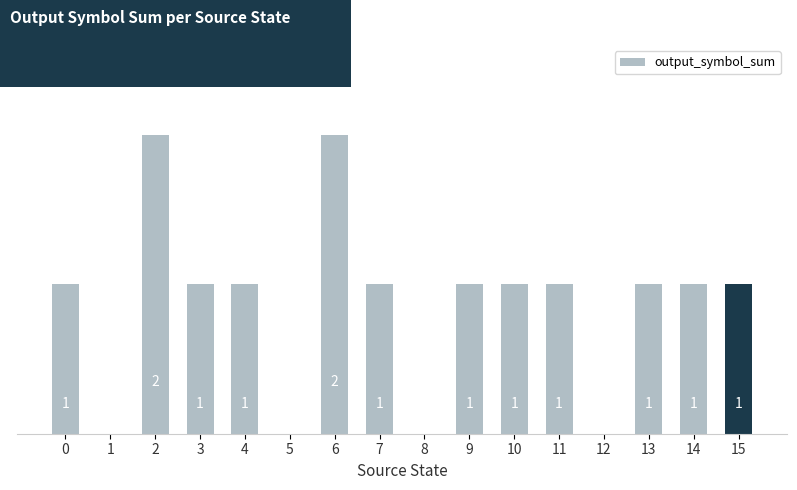

Reading left to right, what are all the values shown in this chart?

1	0	2	1	1	0	2	1	0	1	1	1	0	1	1	1